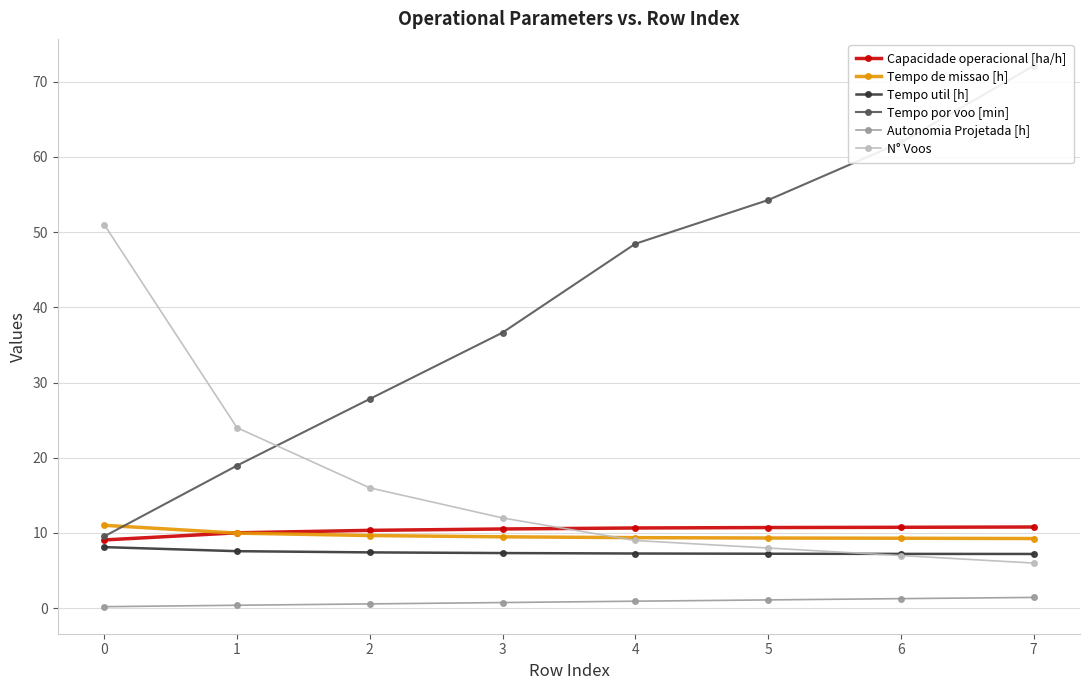

List the labels in order of N° Voos value, largest first.

0, 1, 2, 3, 4, 5, 6, 7